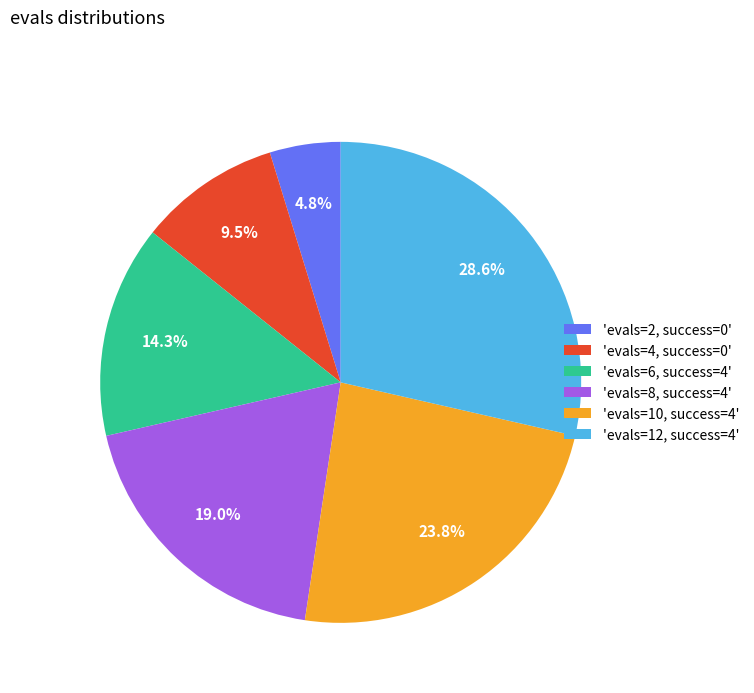

What percentage do 'evals=2, success=0' and 'evals=4, success=0' together represent?

14.3%